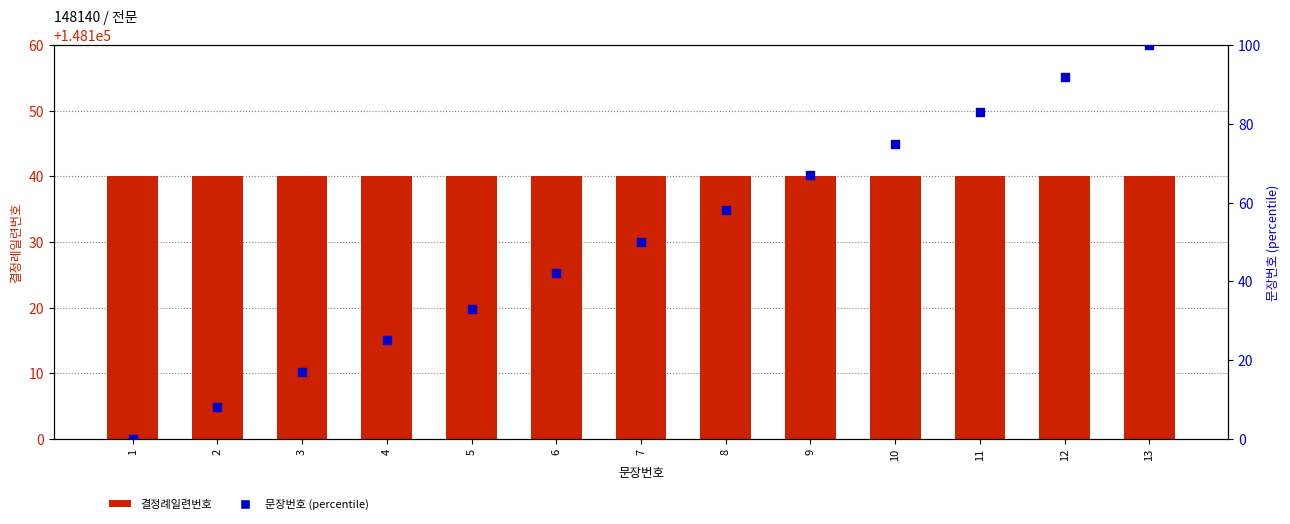

Which series has the largest total across all categories?

결정례일련번호